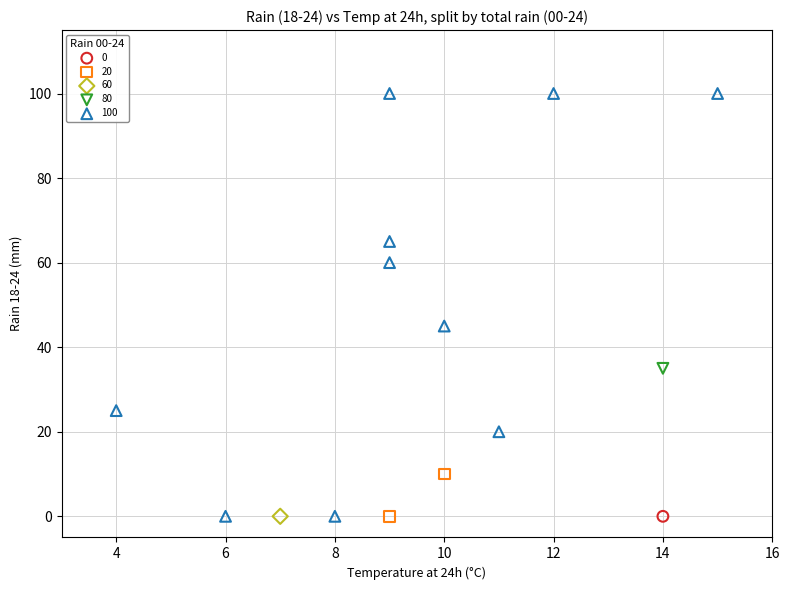

Which series reaches the maximum Y coordinate?

100